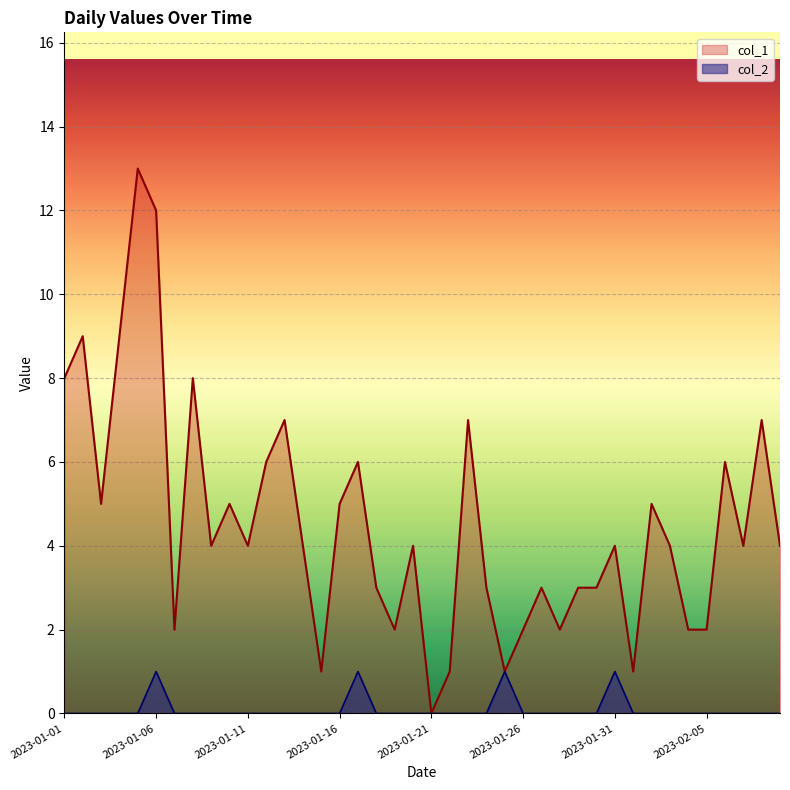

What is the label of the 18th point from the right?

2023-01-23